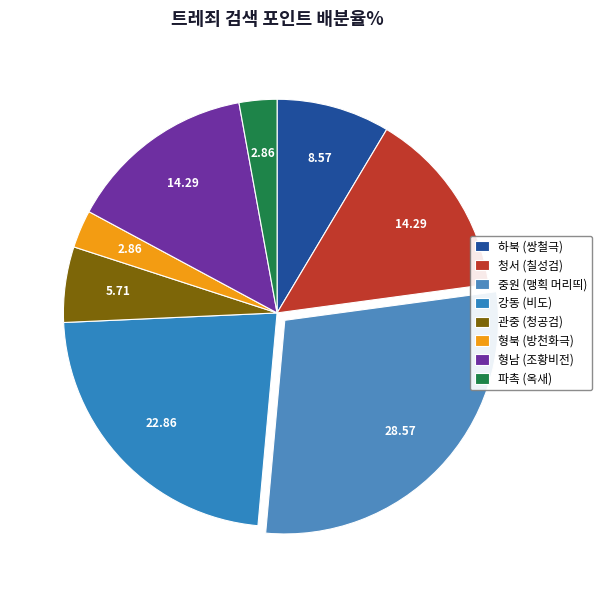

What is the smallest slice in the pie chart?

형북